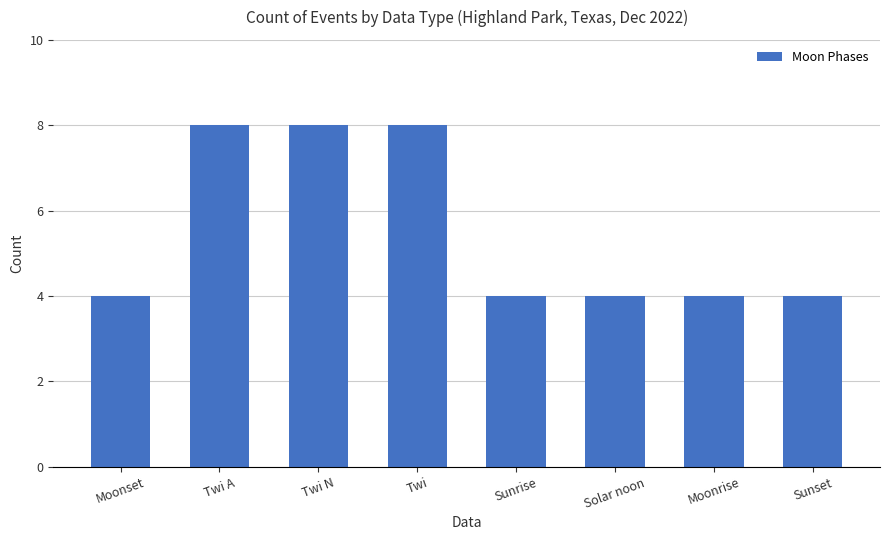

What is the sum of all values?

44